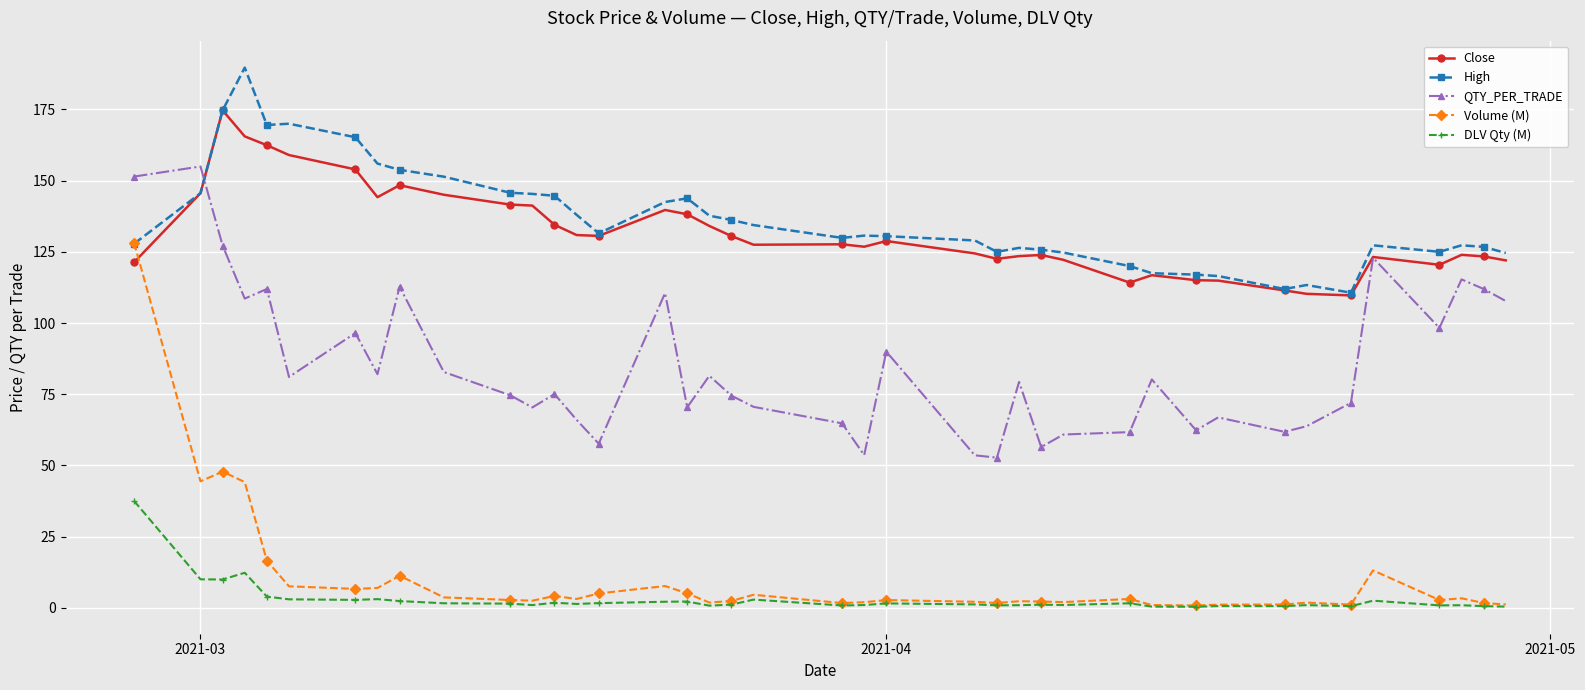

How many data points does each series have?

40